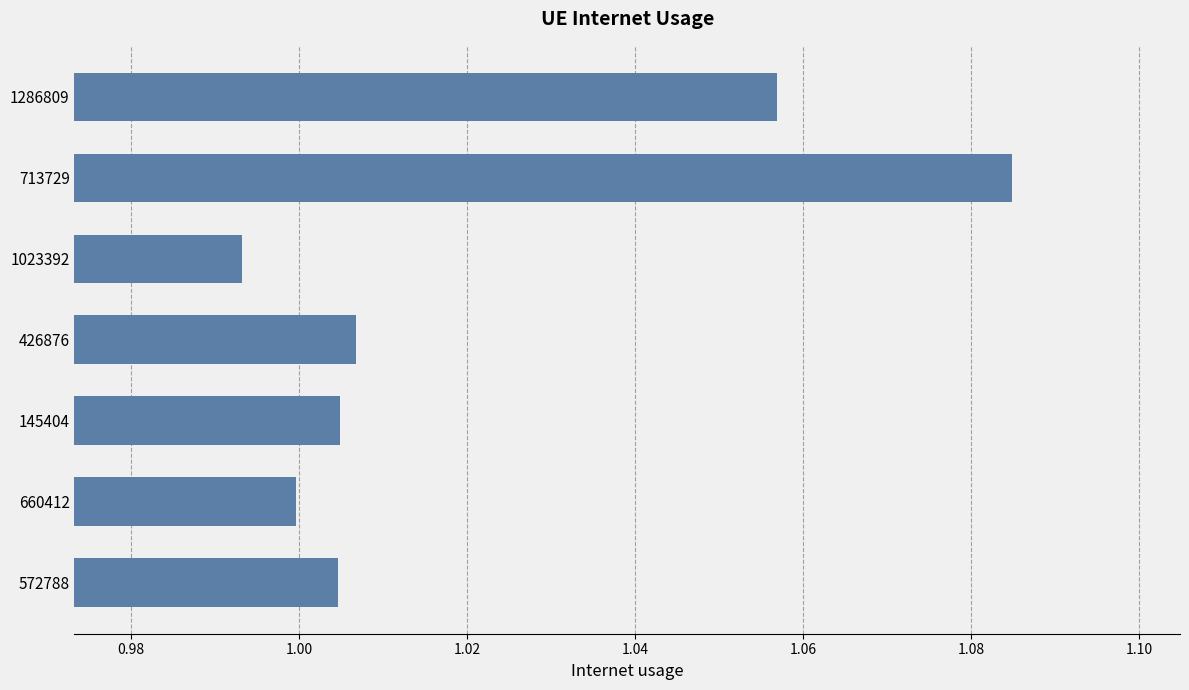

The value at 660412 is 1.4. True or false?

False